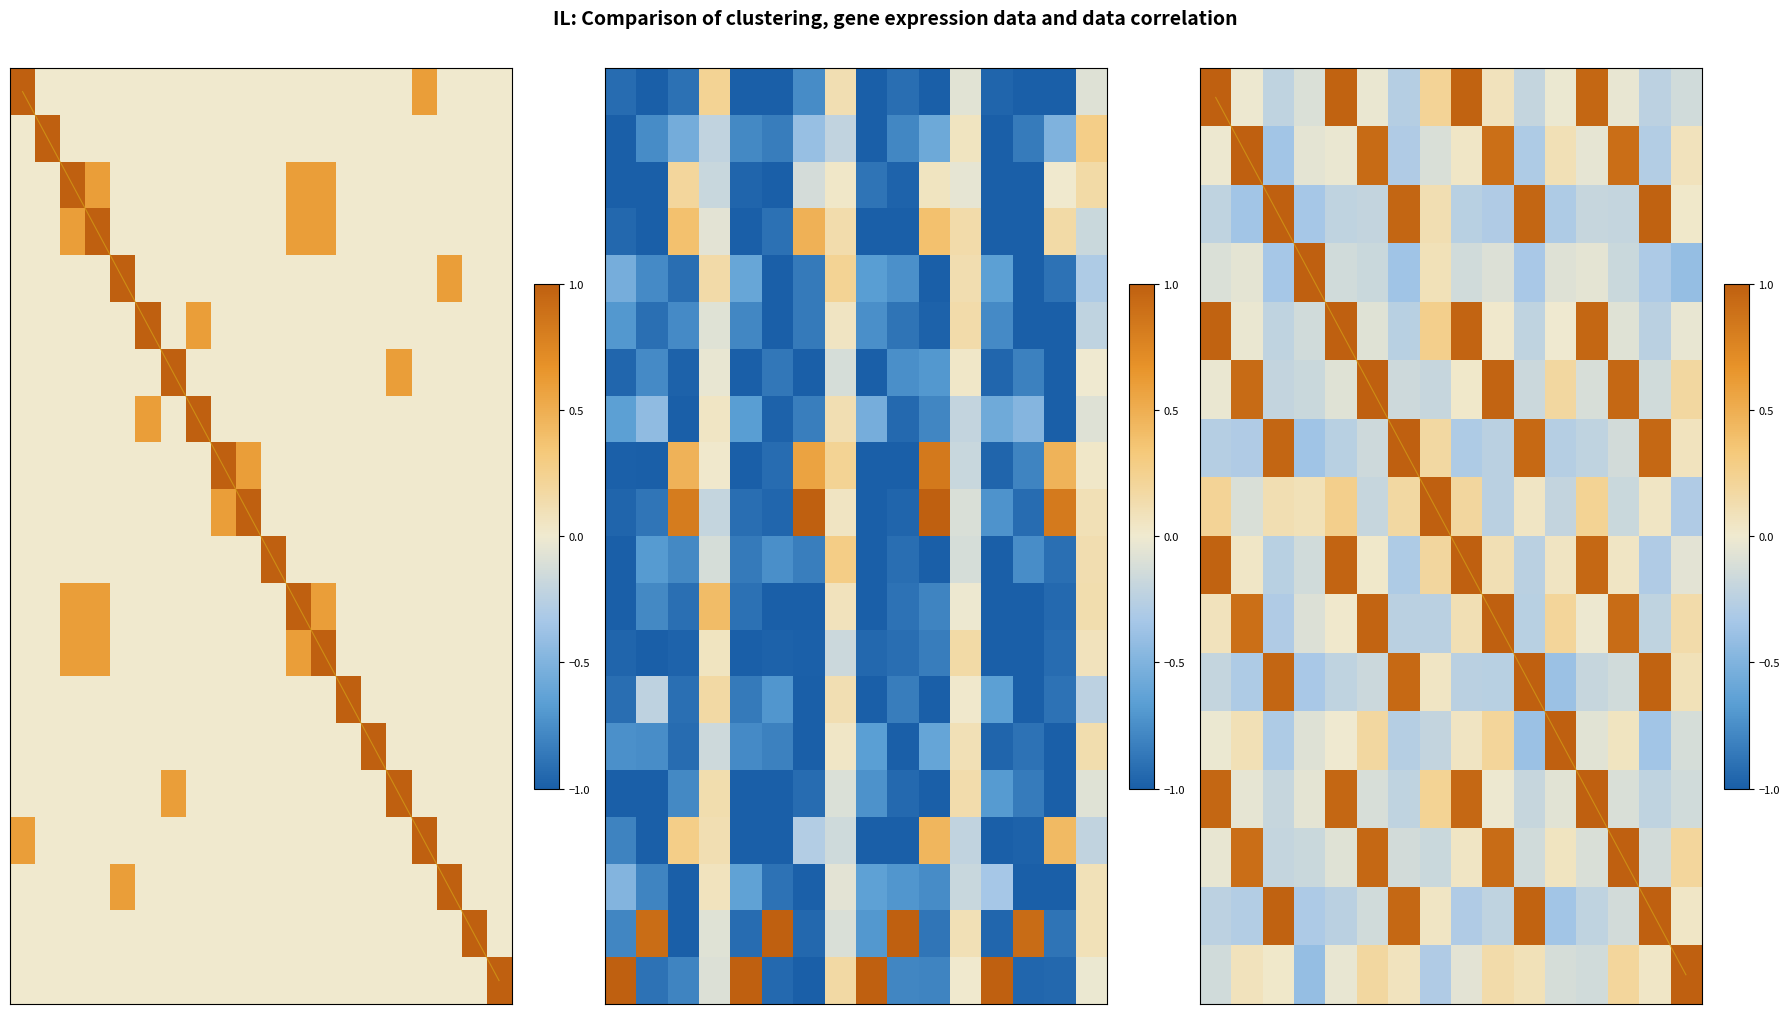

What is the spread (max minus min) of values at 10?

1.9